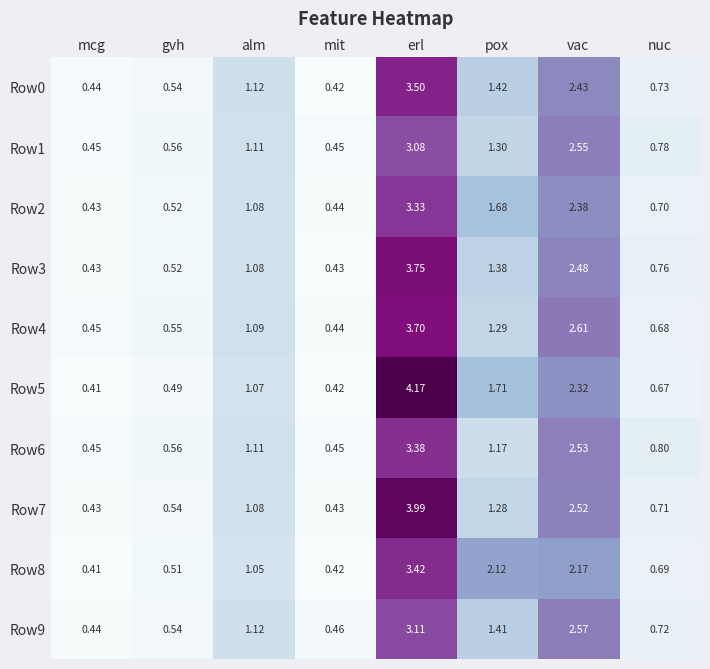

At which category is the sum across all series the highest?

erl